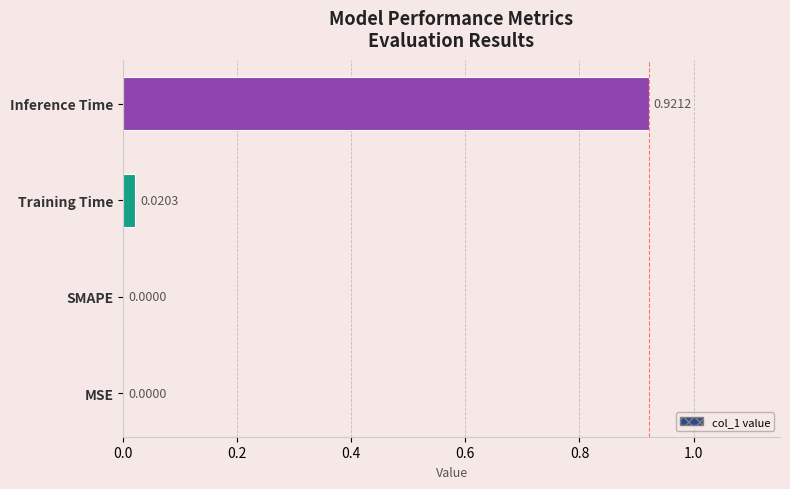

How many positive values are there?

2